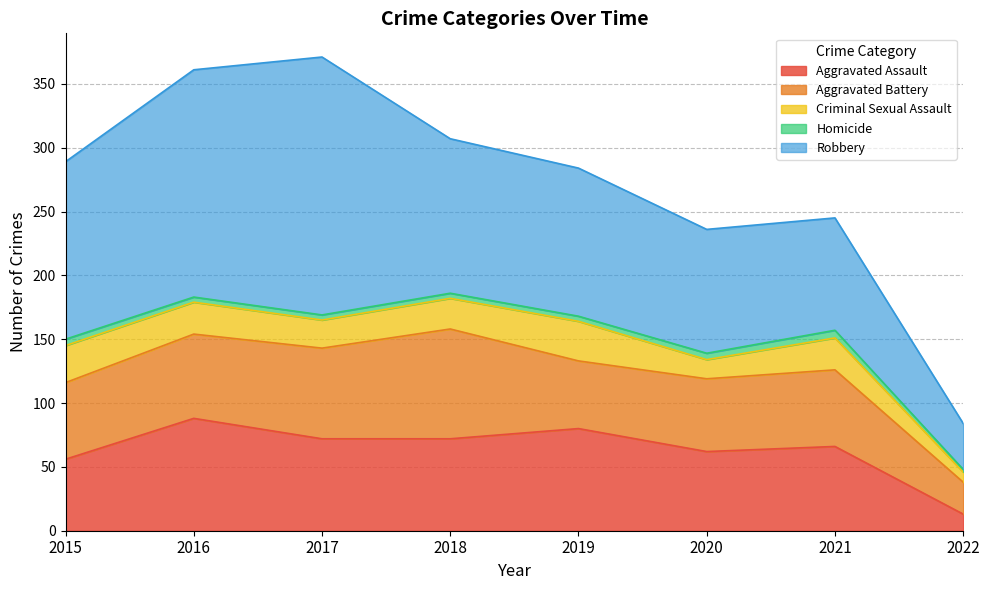

Is it true that Criminal Sexual Assault equals 15 at 2020?

True